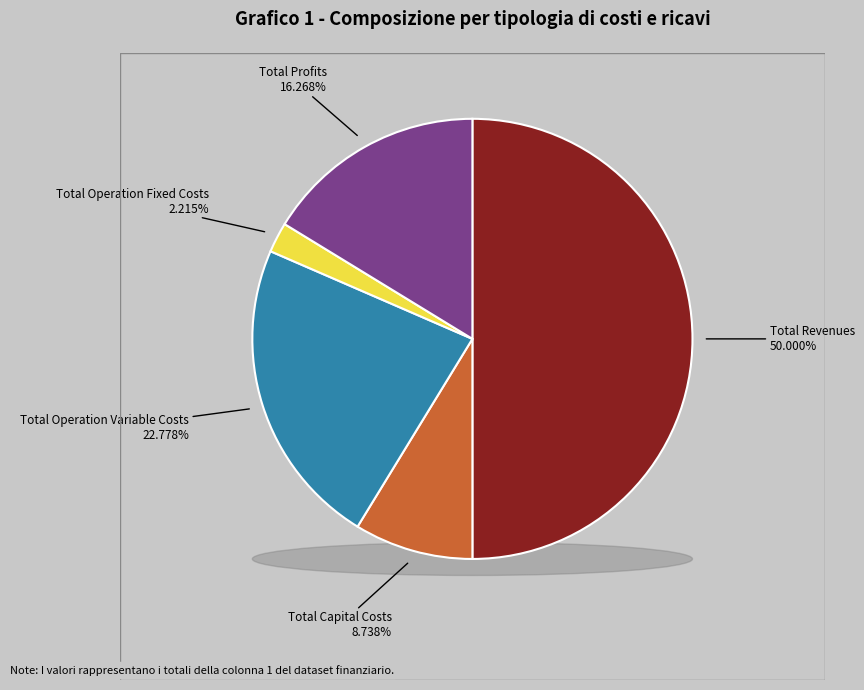

How many segments does this pie chart have?

5